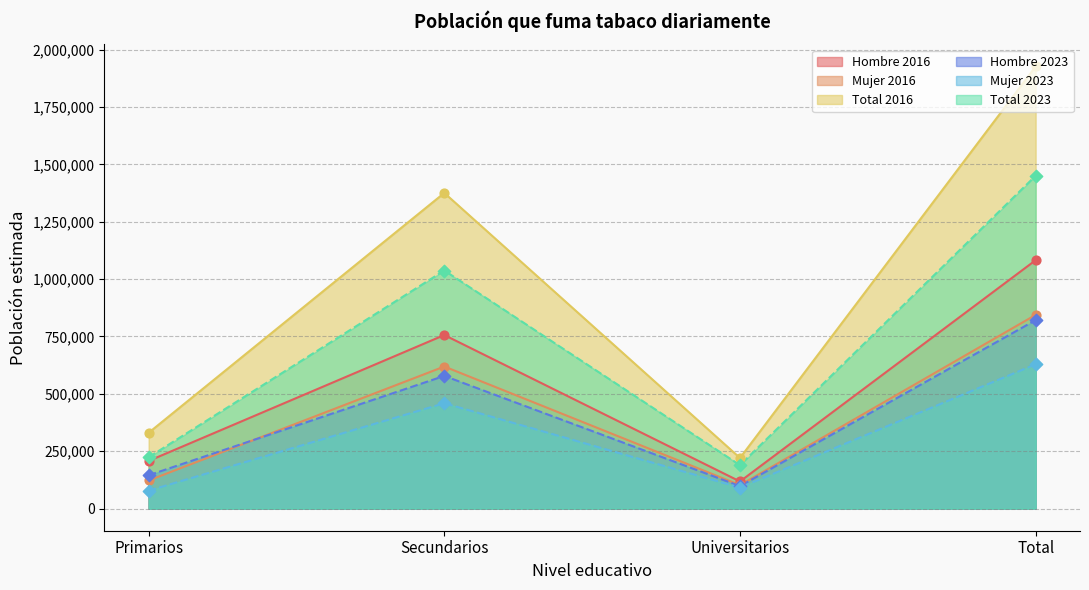

Which series has the widest spread of values?

Total 2016